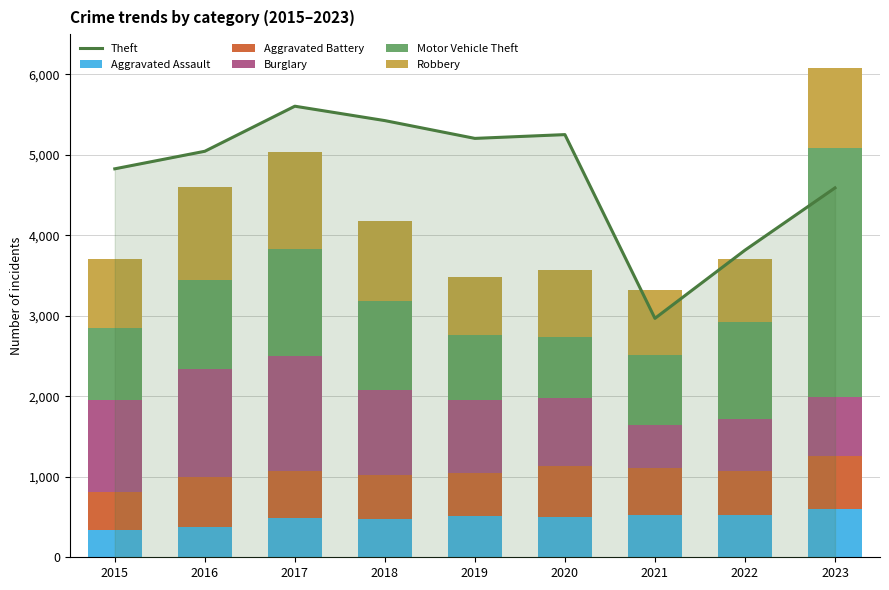

Reading left to right, what are all the values shown in this chart?

Theft: 4827	5045	5605	5426	5205	5252	2969	3816	4590
Aggravated Assault: 336	379	482	475	514	502	526	520	602
Aggravated Battery: 471	622	586	551	536	635	579	547	658
Burglary: 1149	1344	1438	1051	900	842	534	646	731
Motor Vehicle Theft: 892	1101	1324	1106	807	763	880	1212	3094
Robbery: 860	1157	1200	993	727	822	798	784	996